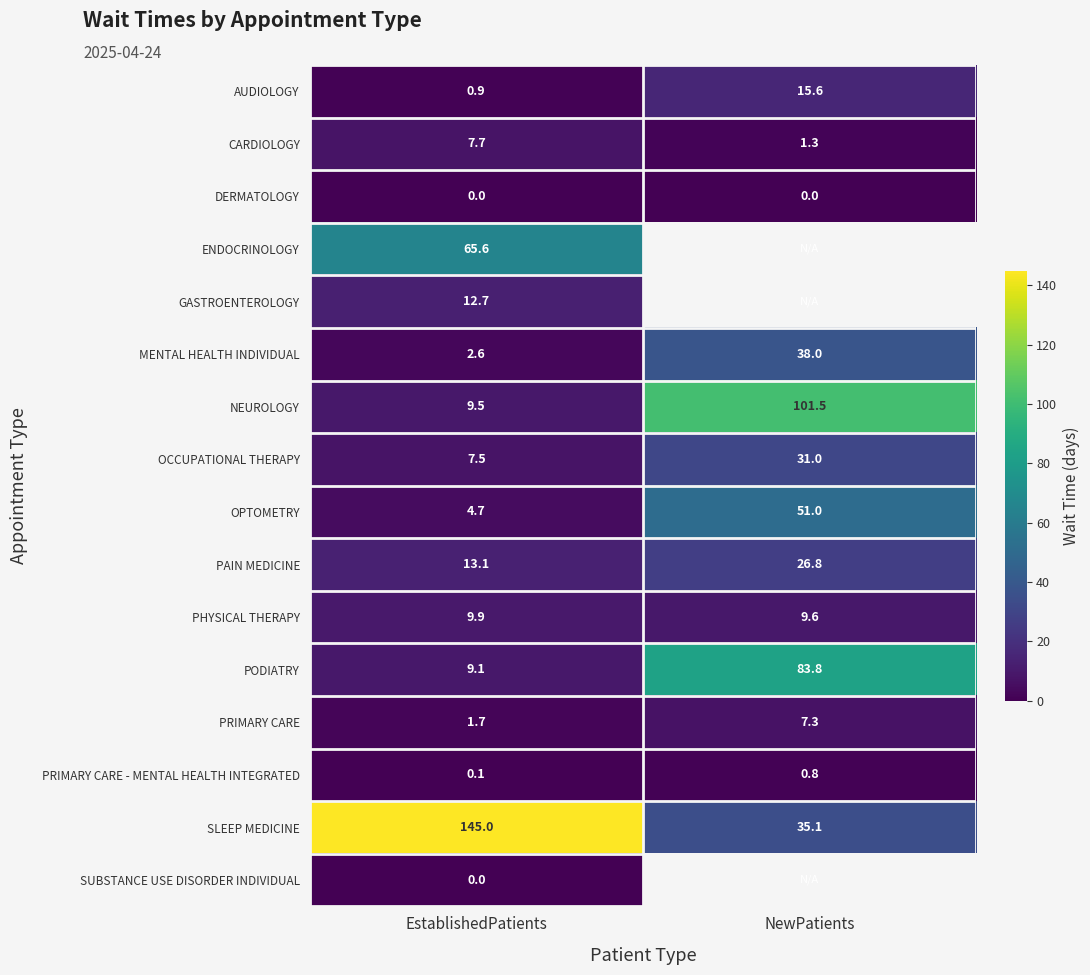

At which label is MENTAL HEALTH INDIVIDUAL closest to 20?

EstablishedPatients